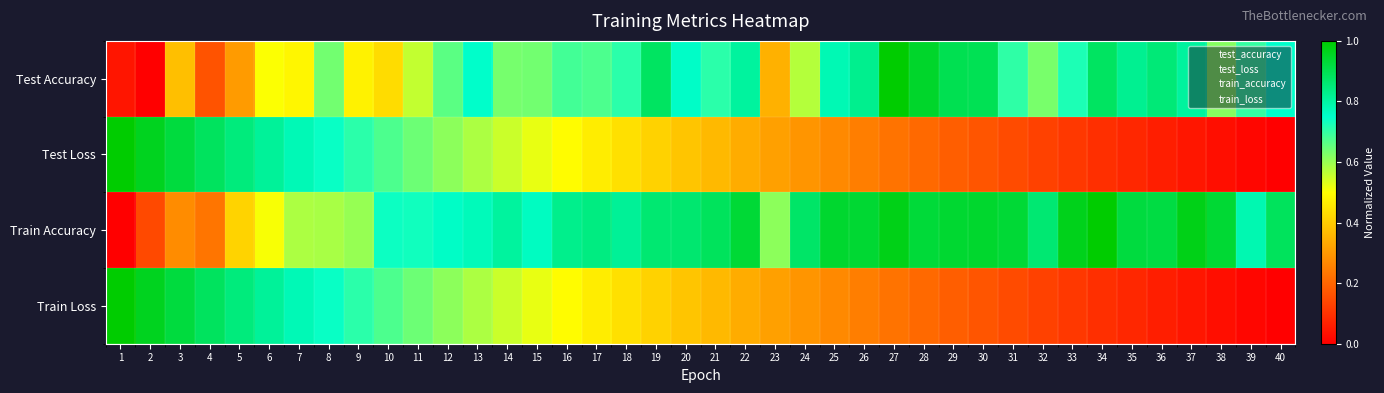

The Test Loss series shows 0.1 at 29. True or false?

False